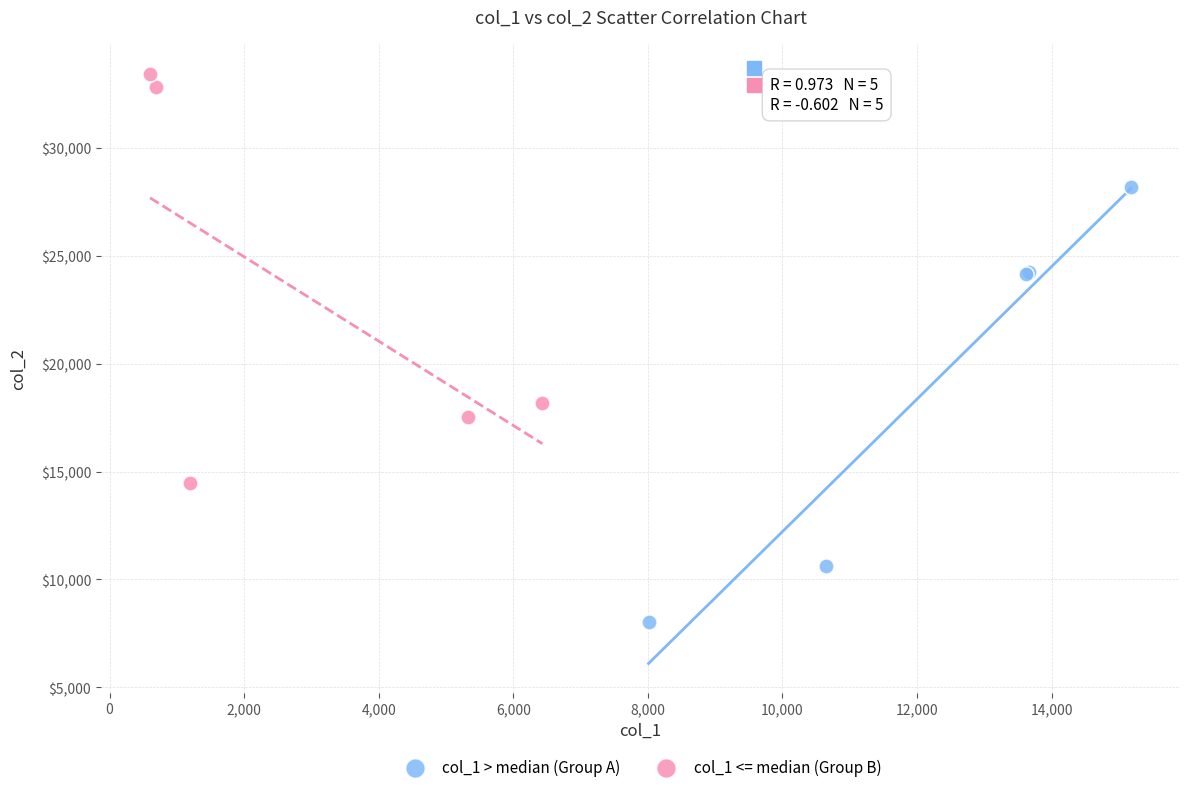

What are all the series names shown in the legend?

col_1 > median (Group A), col_1 <= median (Group B)